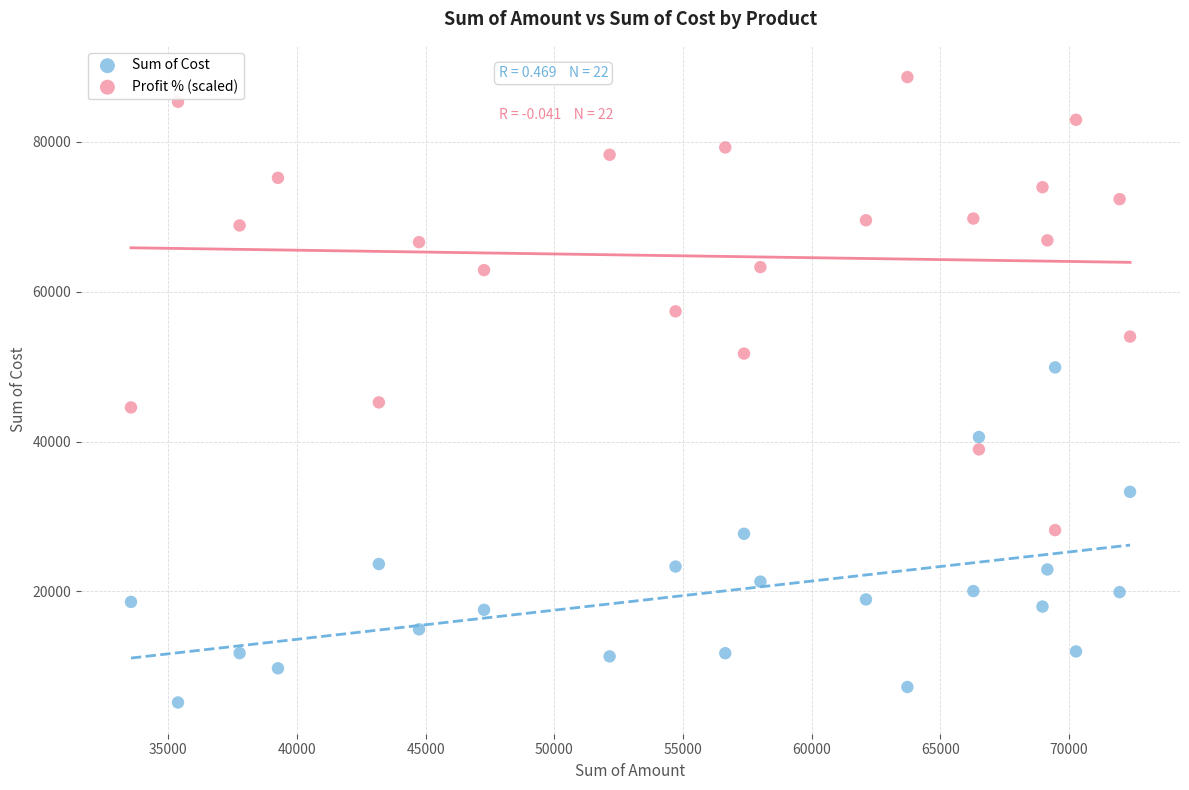

Across all data points, what is the range of X values (max minus min)?

38822.0